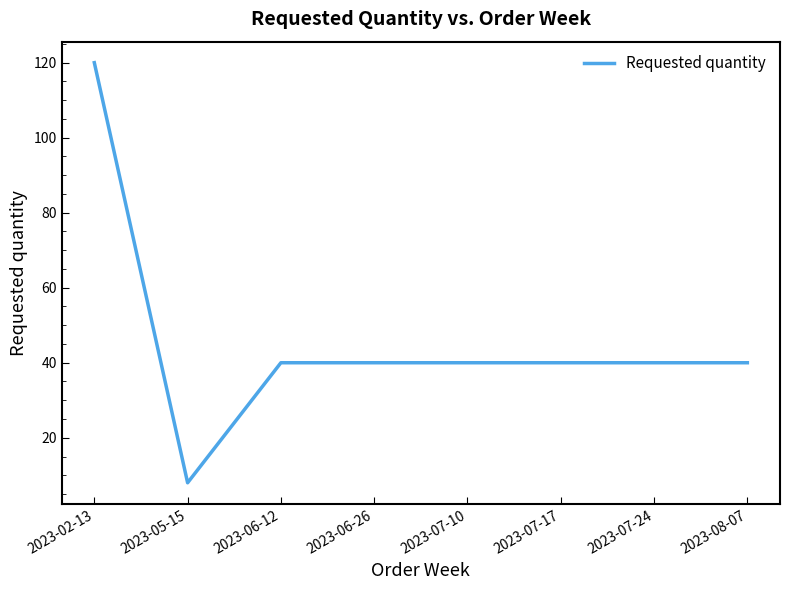

Approximately how many times larger is the value at 2023-07-24 compared to 2023-08-07?

1.0